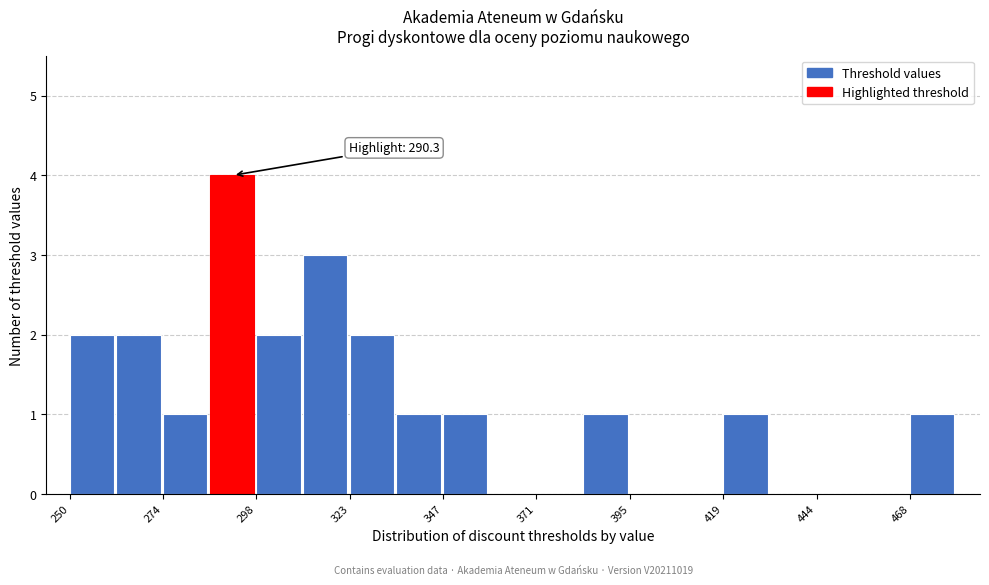

Read against the x-axis, roughly where is the centre of the tallest bar?

290